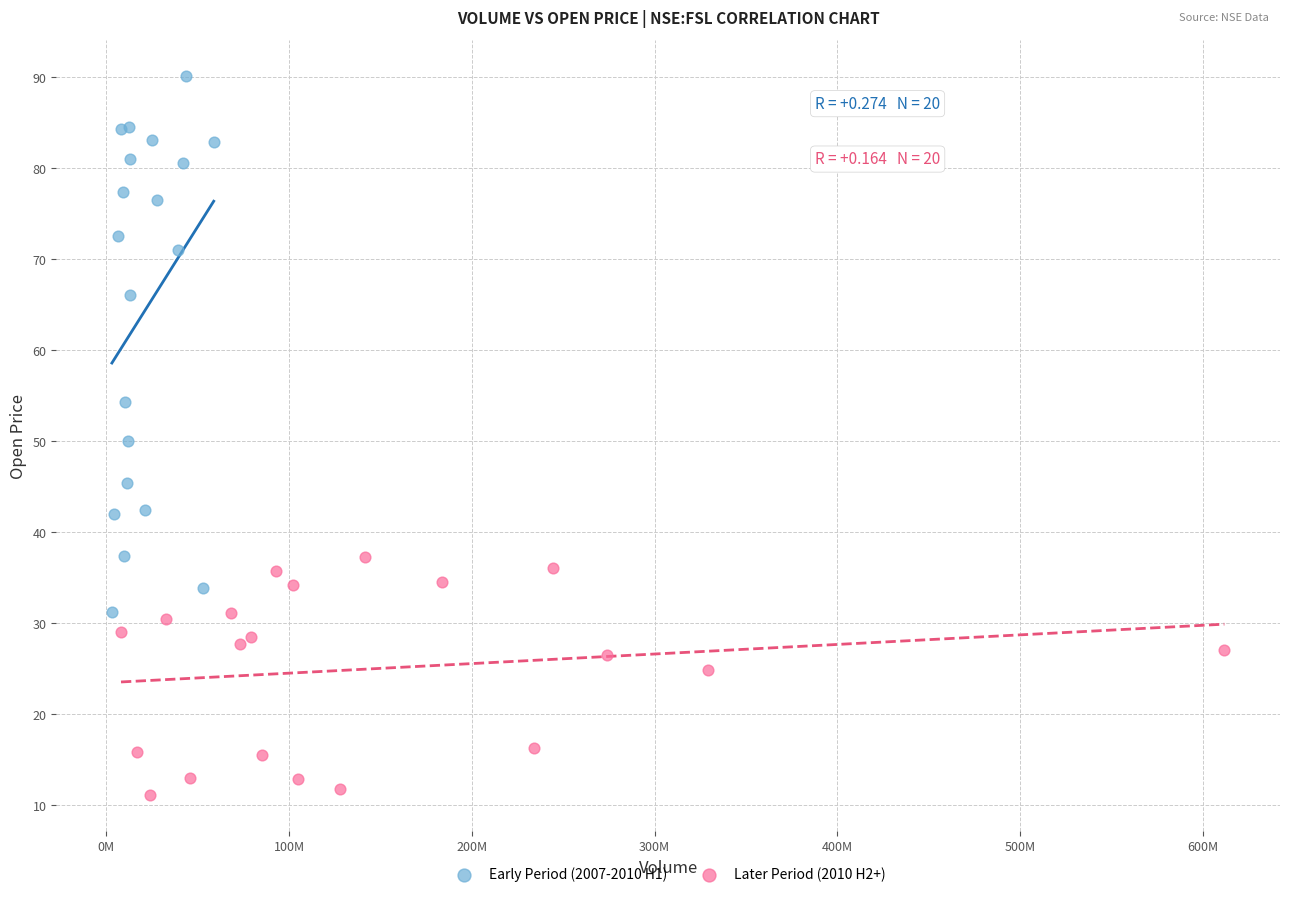

Which series reaches the minimum Y coordinate?

Later Period (2010 H2+)